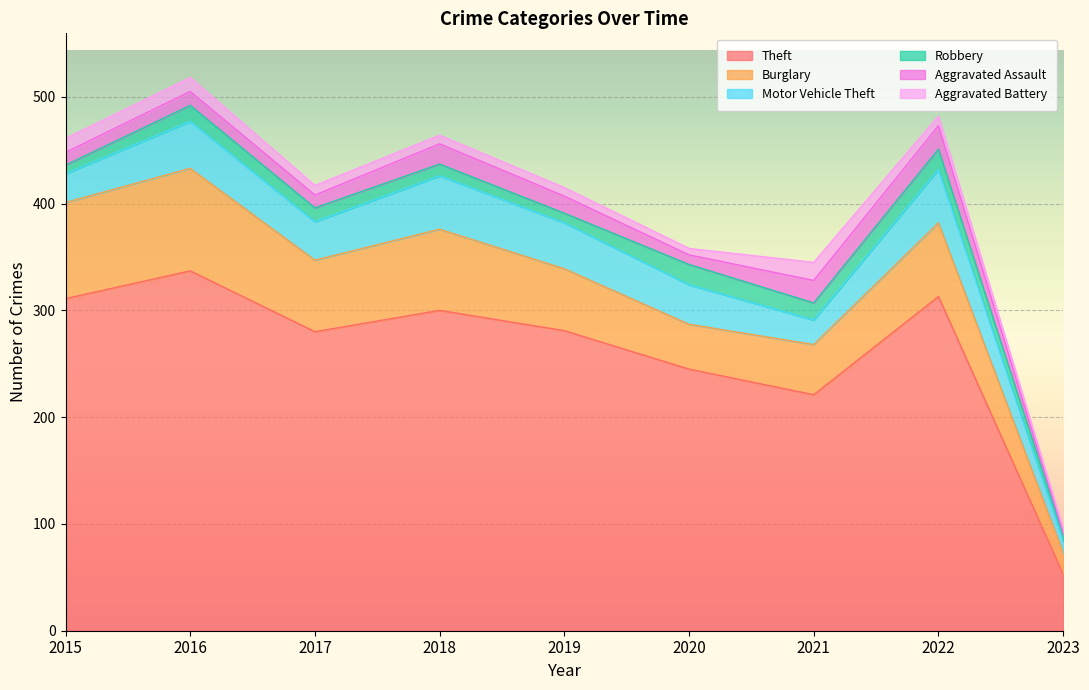

True or false: Motor Vehicle Theft and Robbery intersect in this chart.

False